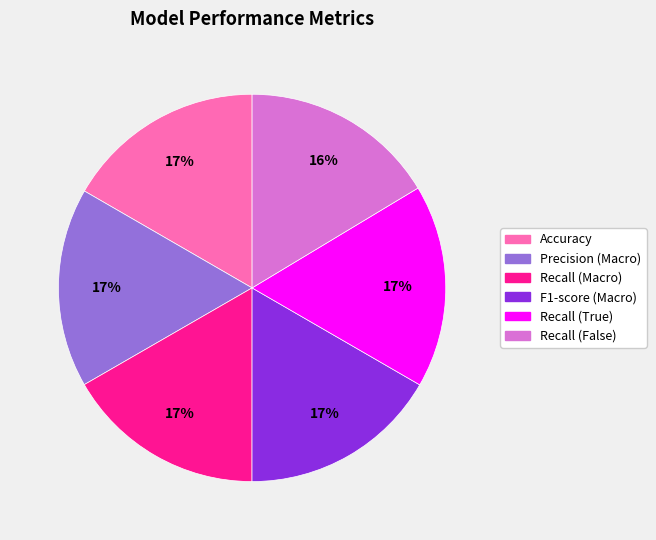

How many slices are in this pie chart?

6